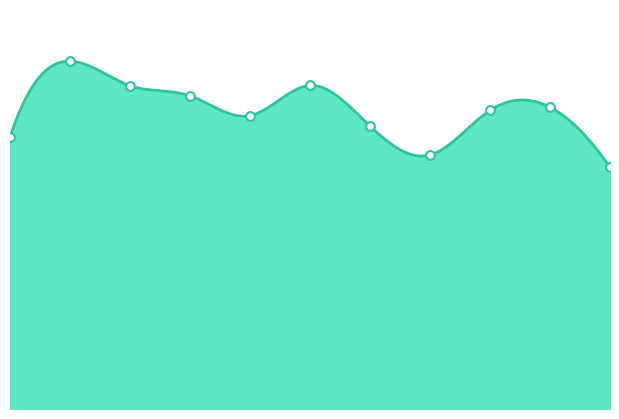

Approximately how many times larger is the value at 2020 compared to 2022?

1.3